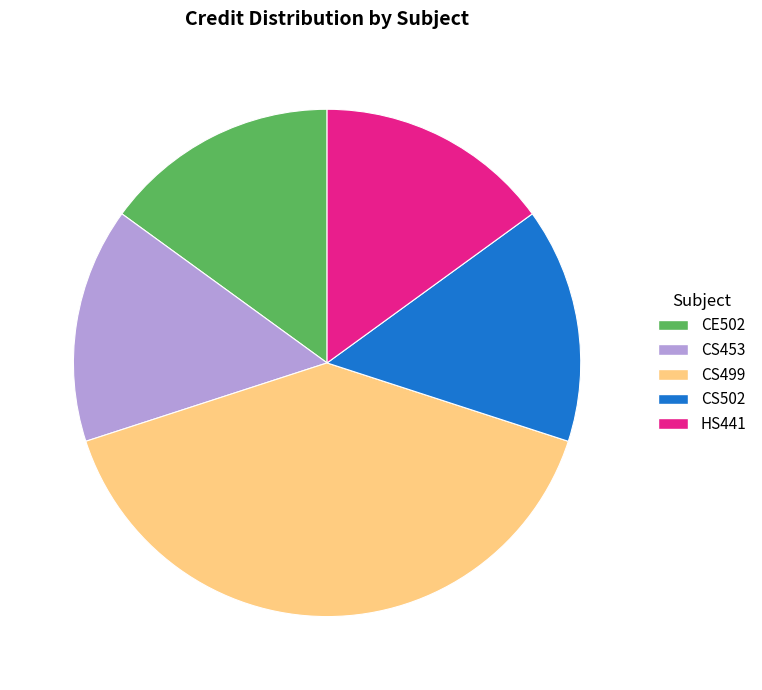

Is the sum of HS441 and CS502 greater than half?

No